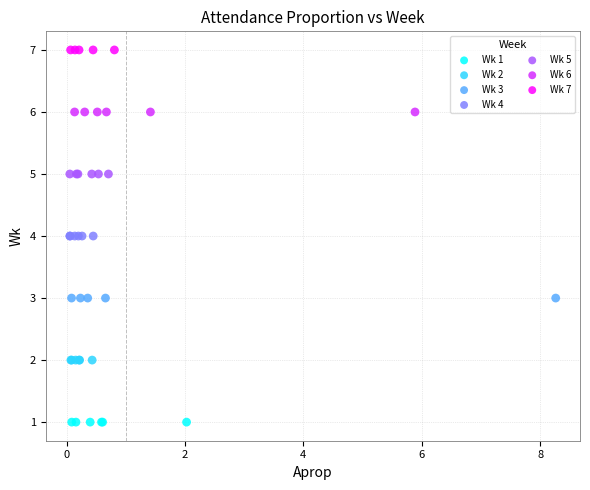

Which series reaches the maximum Y coordinate?

Wk 7